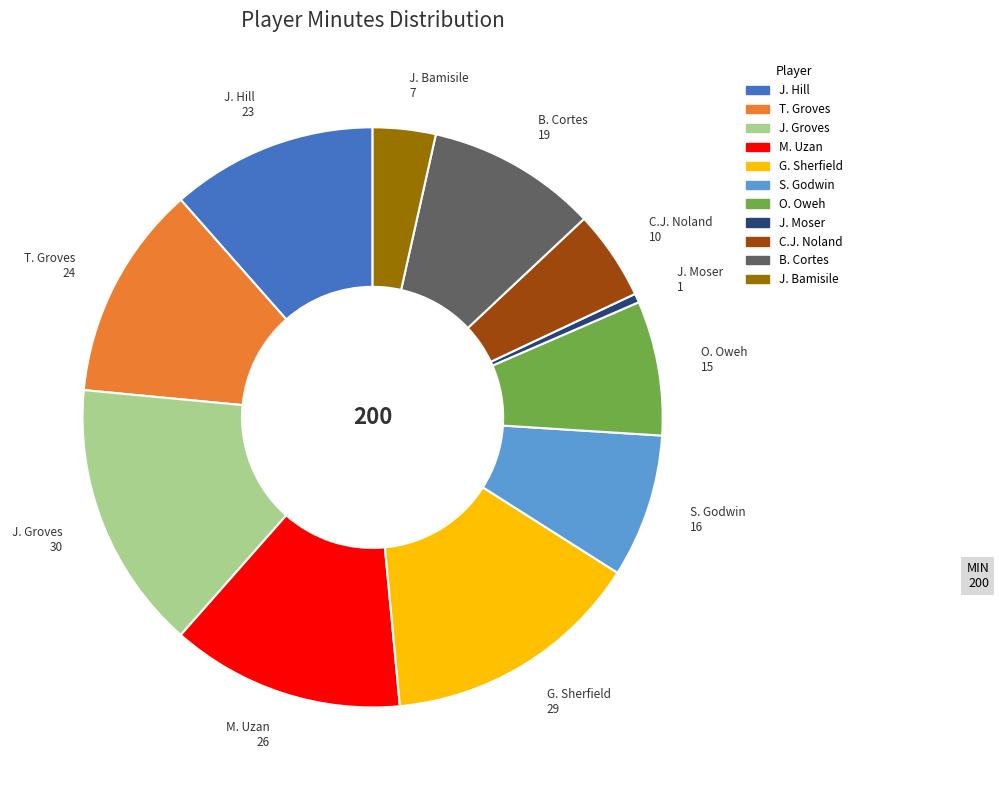

Is the sum of S. Godwin and J. Hill greater than half?

No